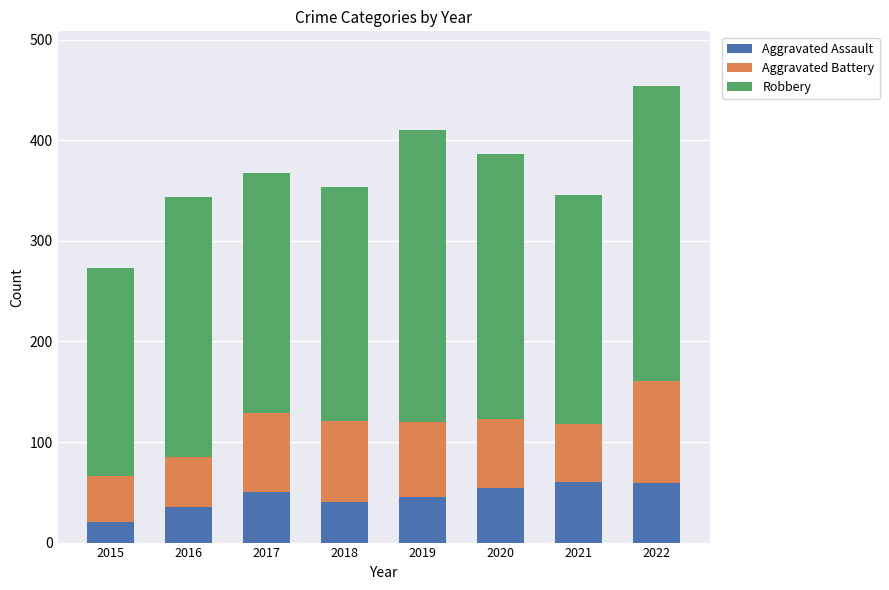

At which category is the sum across all series the highest?

2022